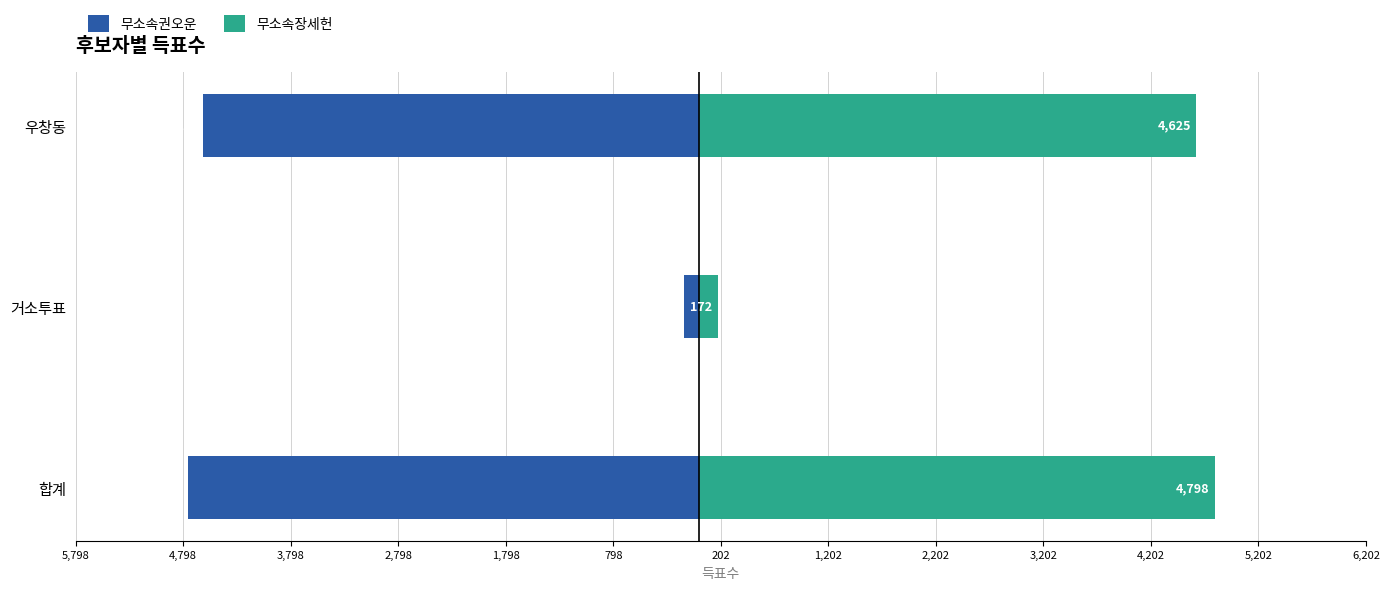

The value of 무소속권오운 at 우창동 is -6423. True or false?

False